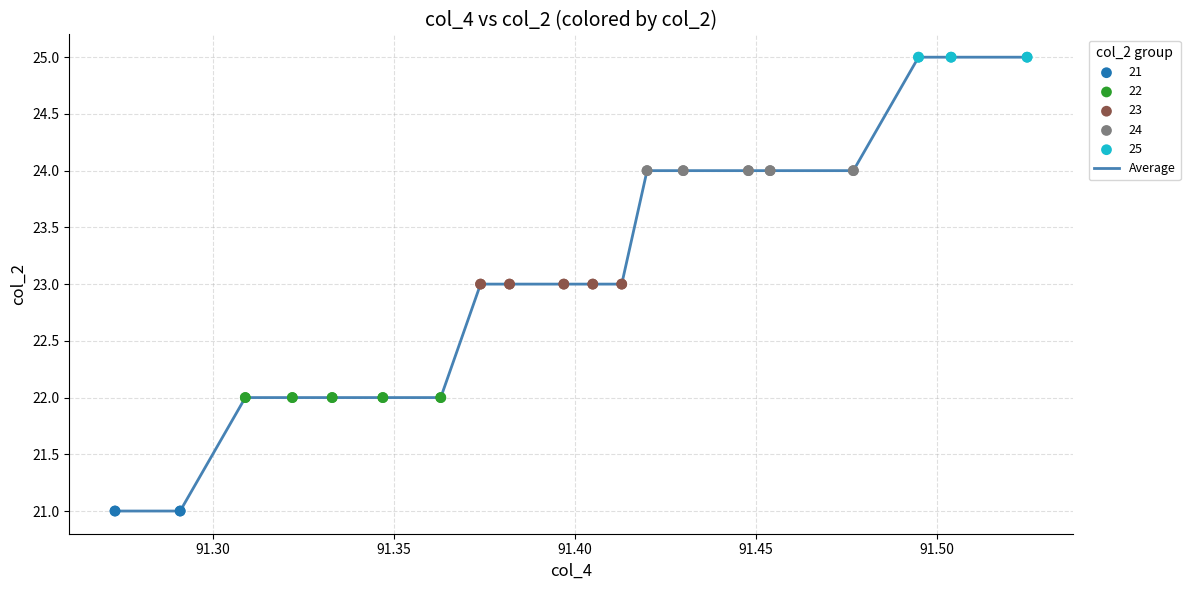

What is the minimum value shown in the chart?

21